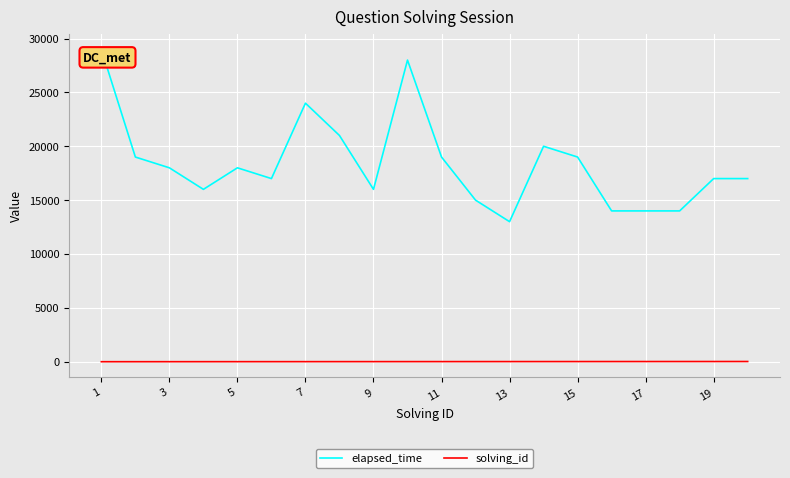

True or false: elapsed_time and solving_id intersect in this chart.

False